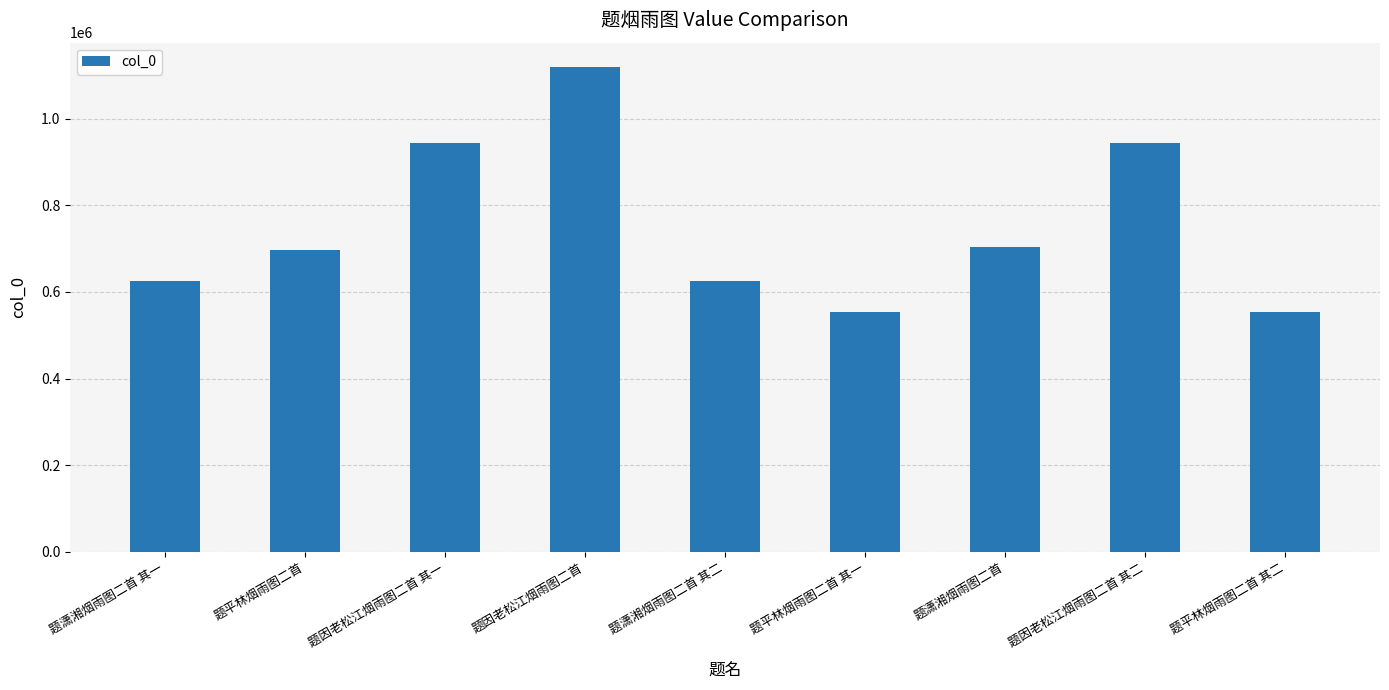

What is the maximum value shown in the chart?

1119610